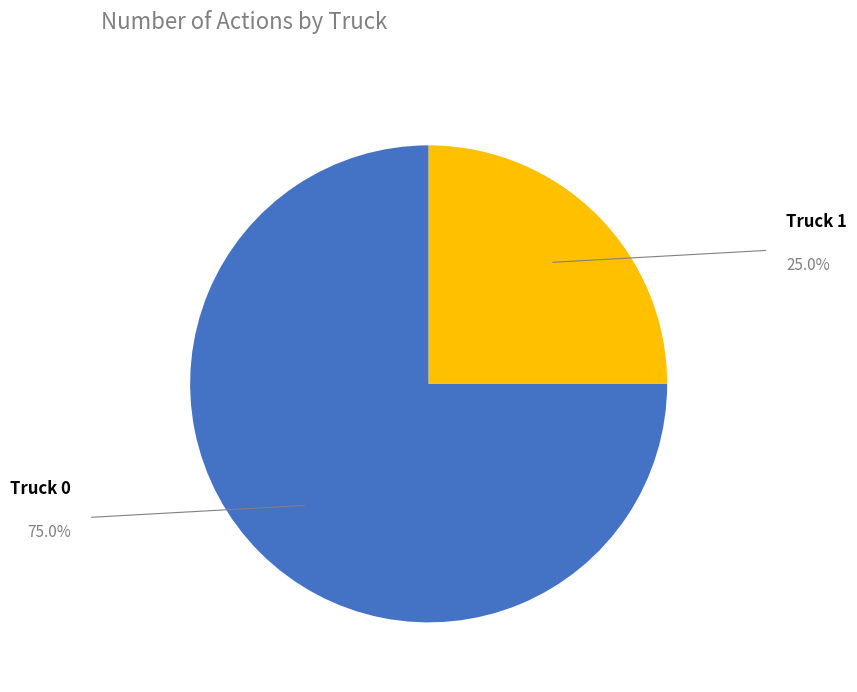

Is there a majority slice in this chart?

Yes